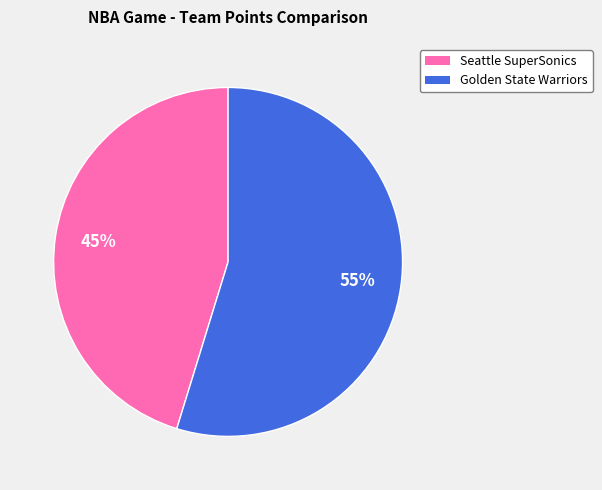

Does Golden State Warriors account for over 50% of the chart?

Yes